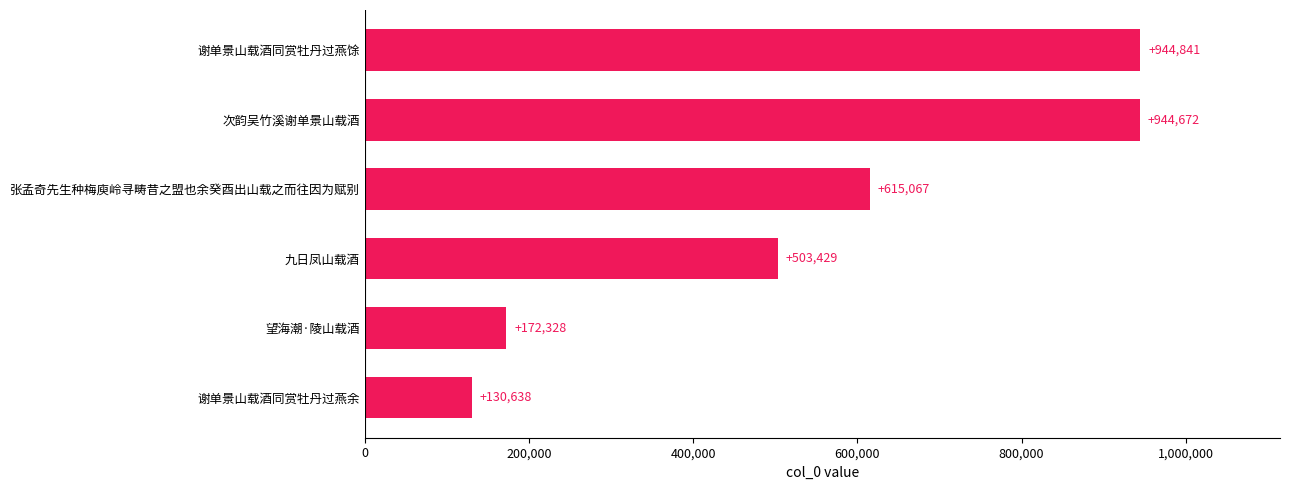

Rank the categories by value from lowest to highest.

谢单景山载酒同赏牡丹过燕余, 望海潮·陵山载酒, 九日凤山载酒, 张孟奇先生种梅庾岭寻畴昔之盟也余癸酉出山载之而往因为赋别, 次韵吴竹溪谢单景山载酒, 谢单景山载酒同赏牡丹过燕馀